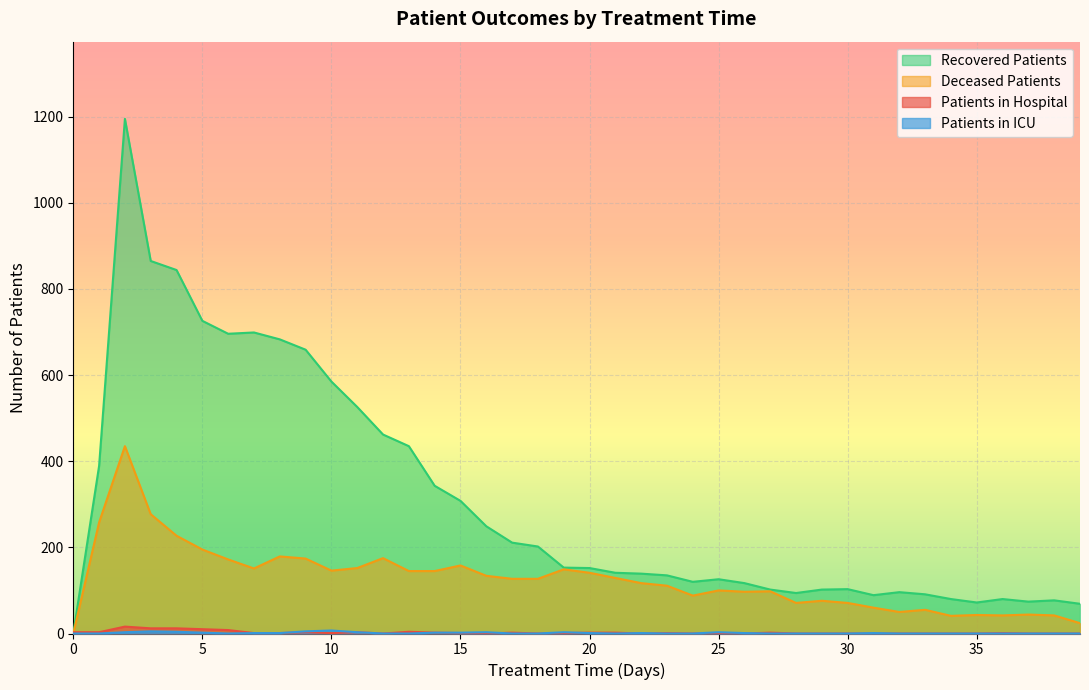

What is the difference between the second highest and second lowest values in the deceased_patients series?

253